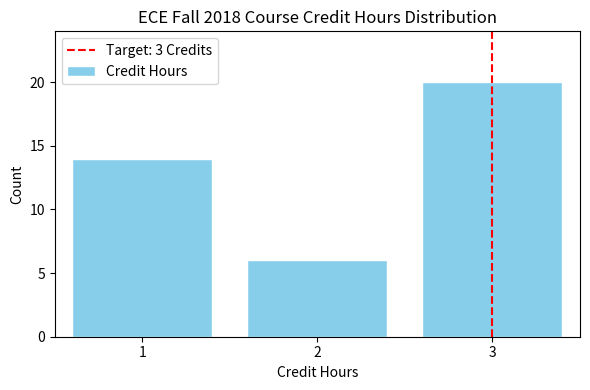

Reading left to right, list every bar in this chart as the range it spans on the x-axis followed by its height. The values are not printed on the chart, so give them approximately, as read against the axis.

0.5 to 1.5: 14
1.5 to 2.5: 6
2.5 to 3.5: 20